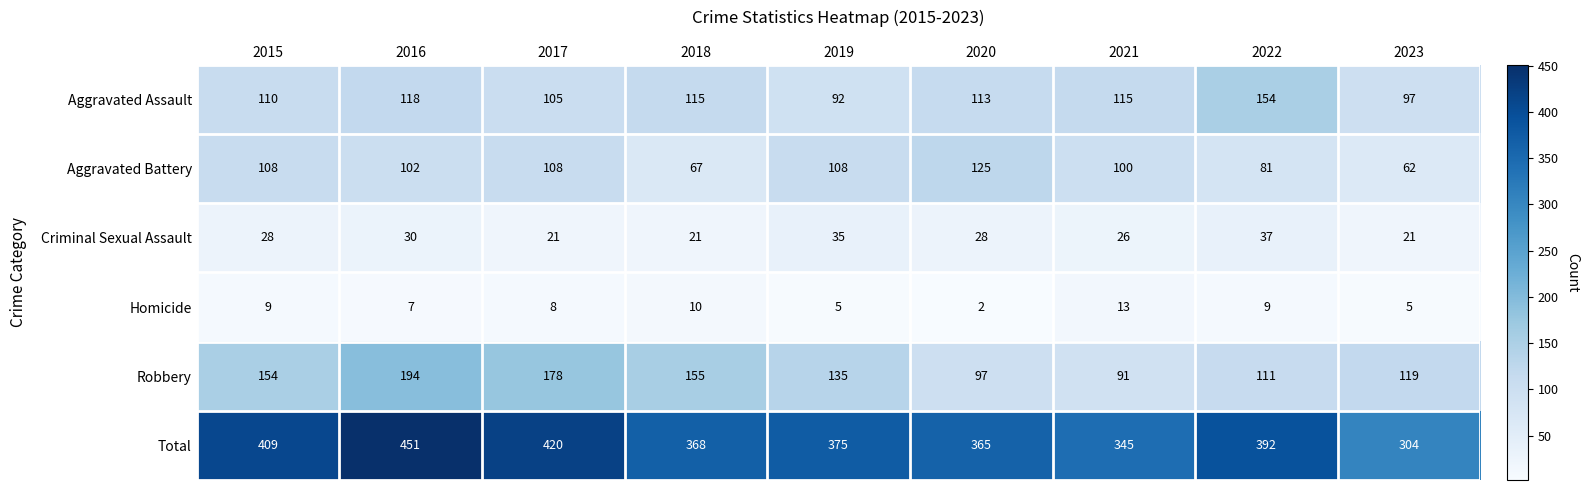

What is the approximate value of Homicide at 2019, to the nearest 5?

5